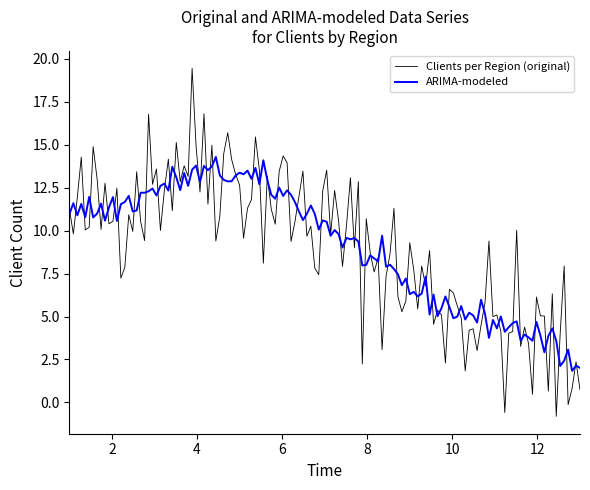

Which series has the widest spread of values?

Clients per Region (original)